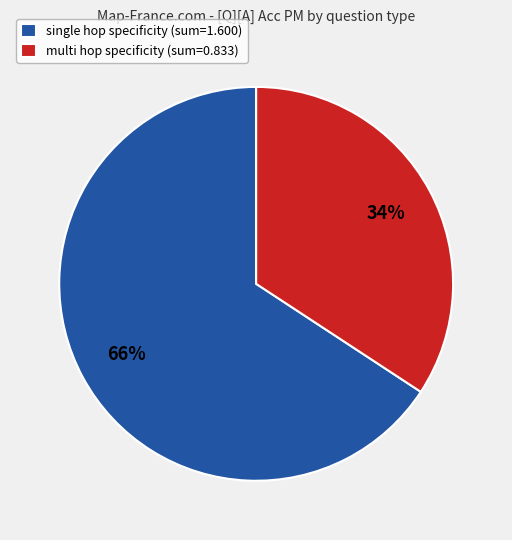

Do single hop specificity (sum=1.600) and multi hop specificity (sum=0.833) together represent more than half of the pie?

Yes